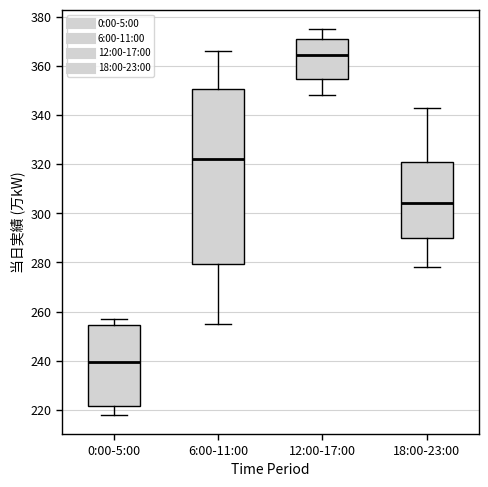

Comparing the boxes themselves (not the whiskers), which one is the tallest?

6:00-11:00